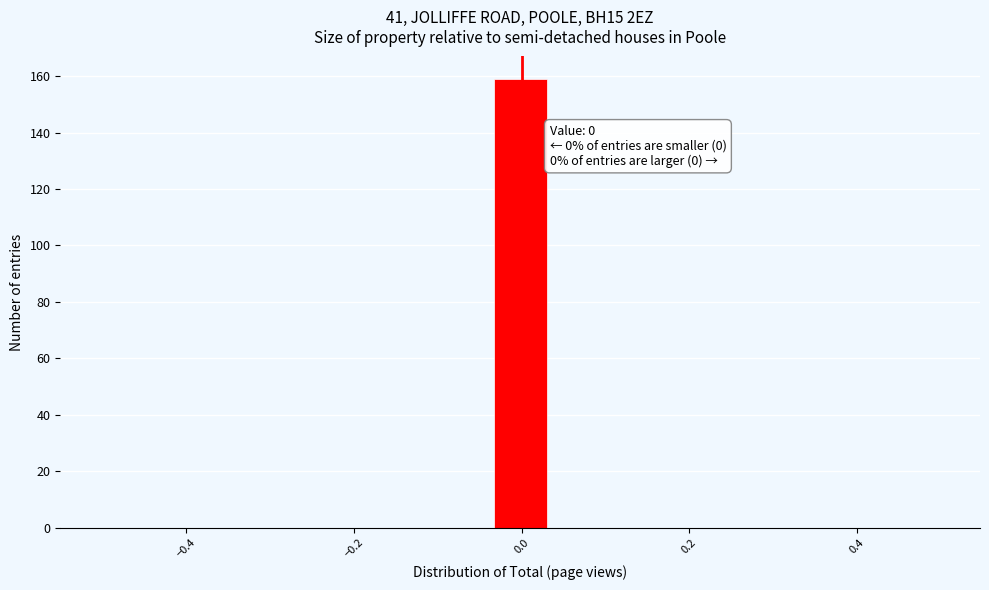

Read against the x-axis, roughly where is the centre of the tallest bar?

0.00